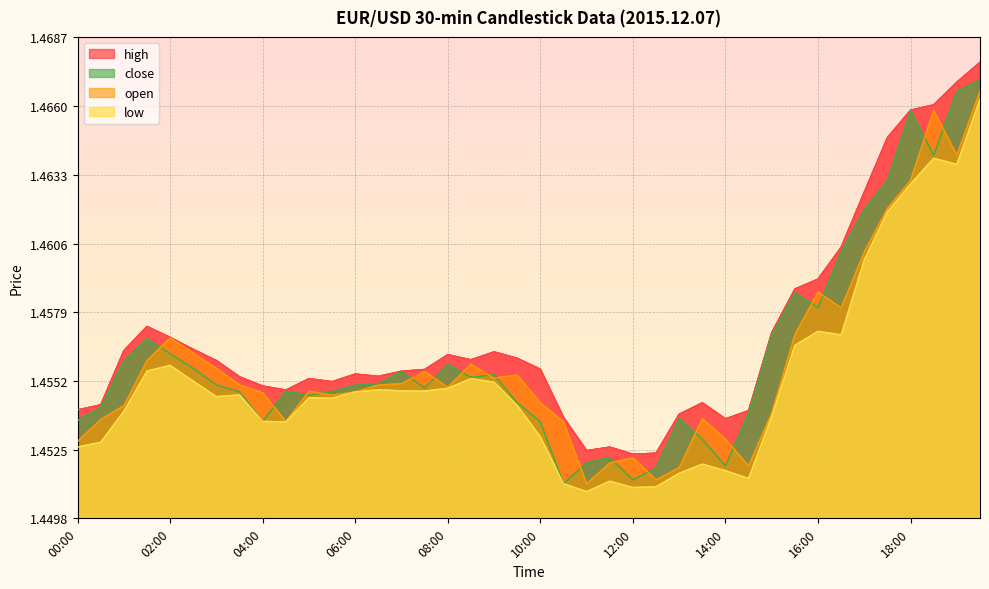

What is the average value of the open series?

1.5